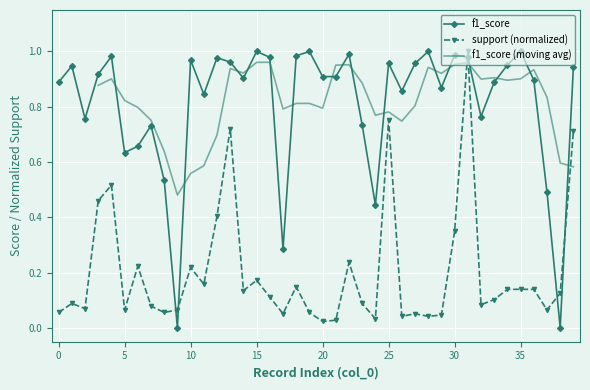

What is the value of the f1_score point at the 13th from the left?

1.0